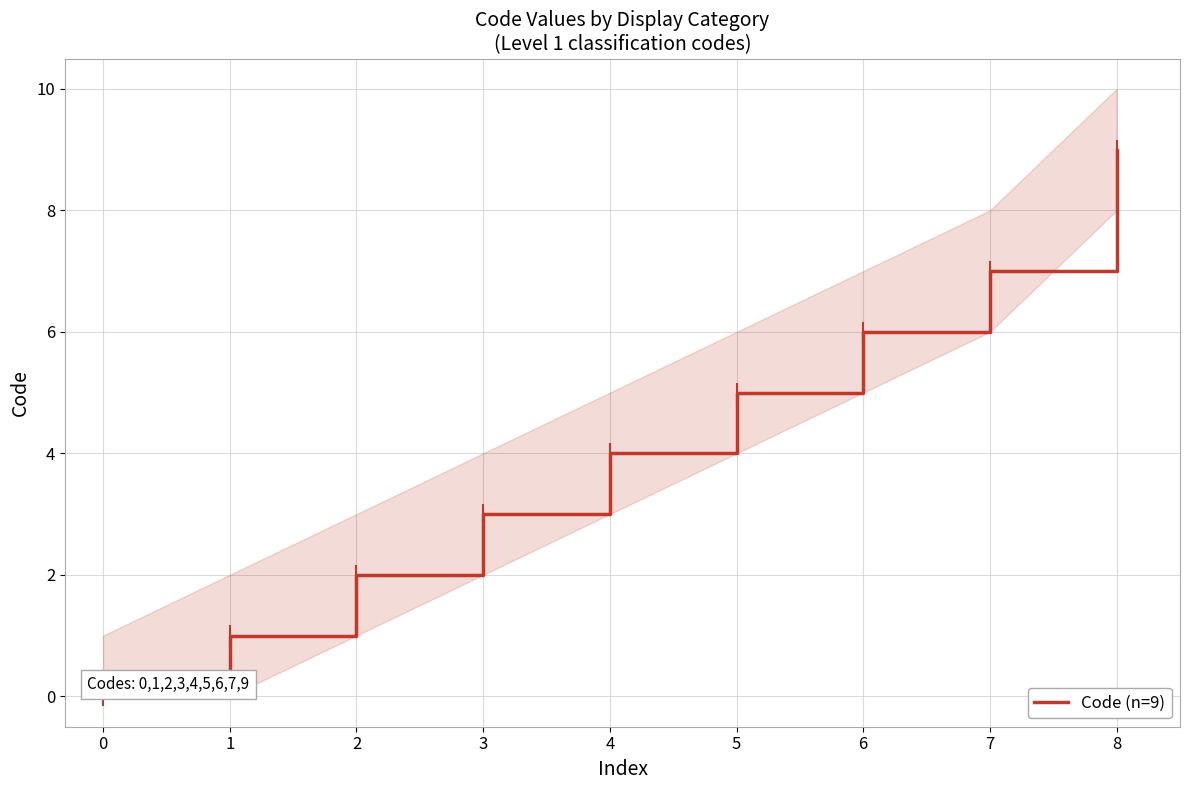

Is it true that Code (n=9) equals 15 at 8?

False